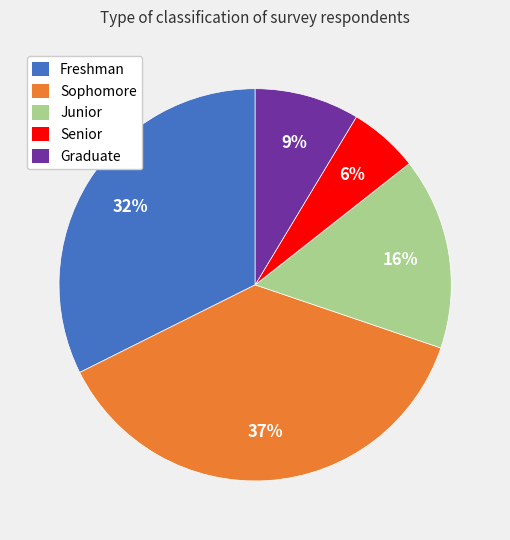

Count the number of slices in the pie.

5